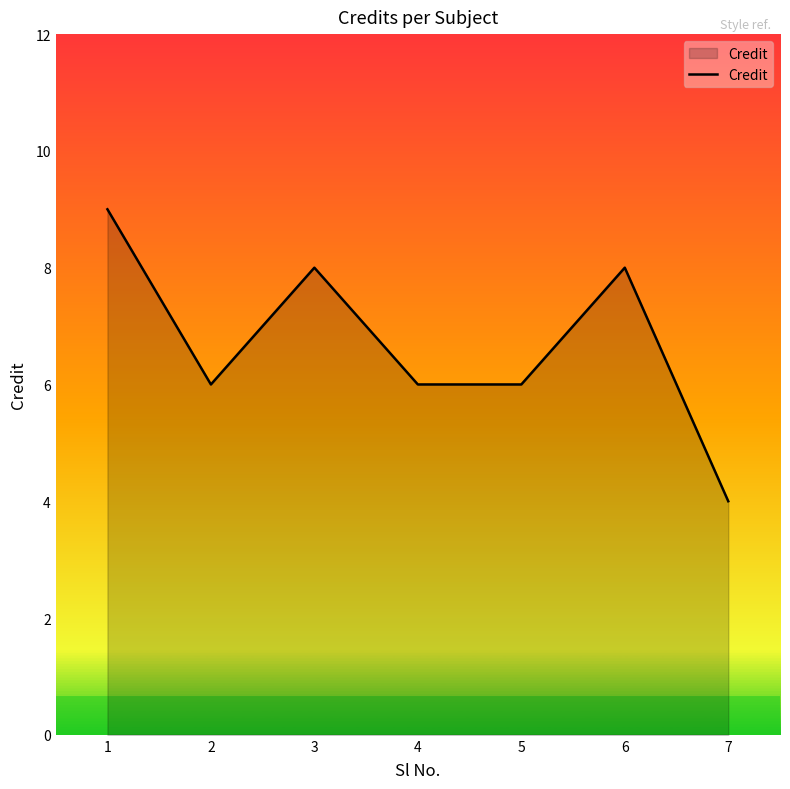

What is the ratio of the value at 1 to the value at 3?

1.1